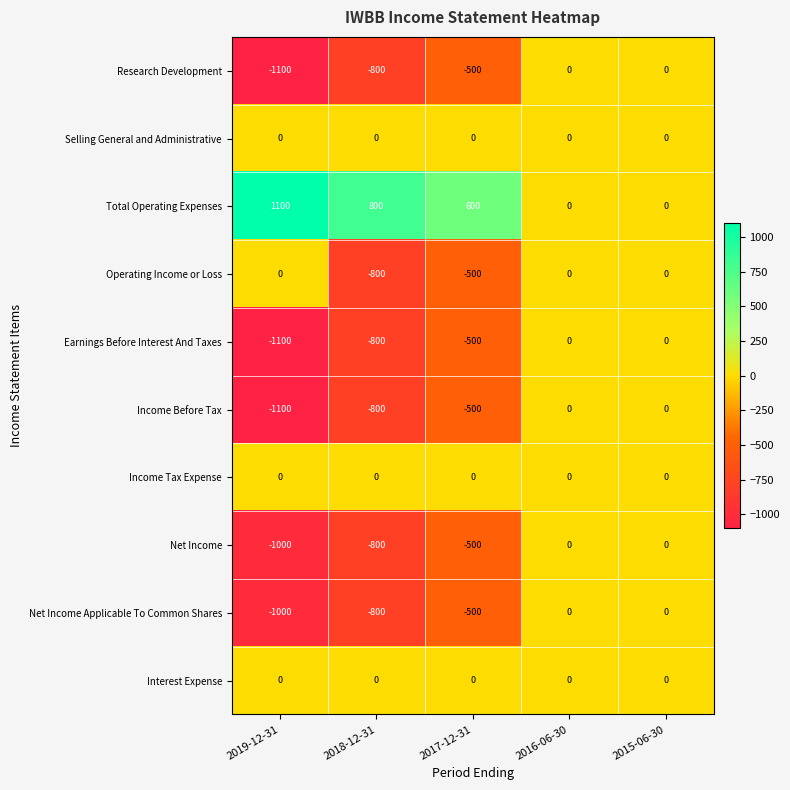

Is it true that Total Operating Expenses equals 0 at 2016-06-30?

True